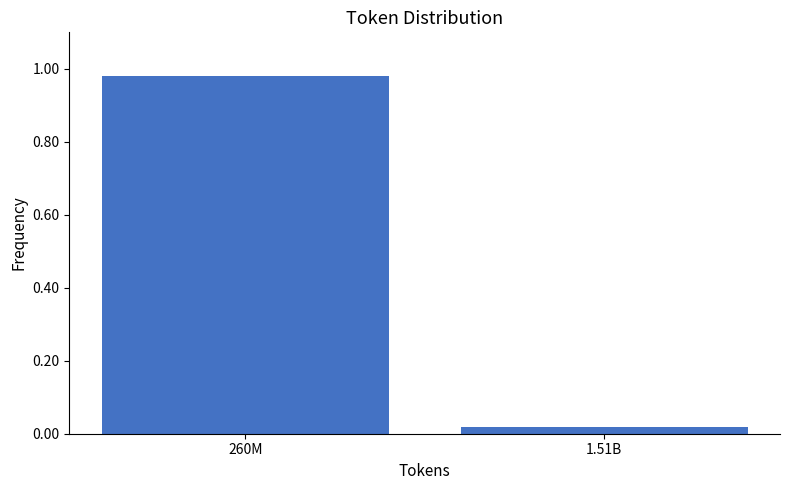

Which label corresponds to the largest value in the chart?

260M